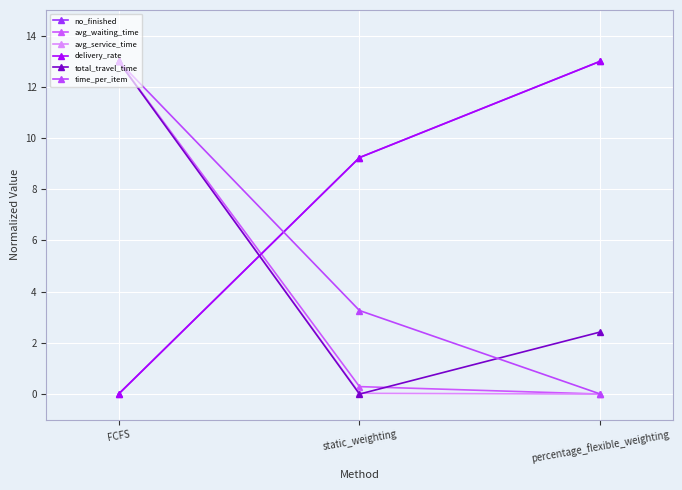

What is the sum of all delivery_rate values?

22.2